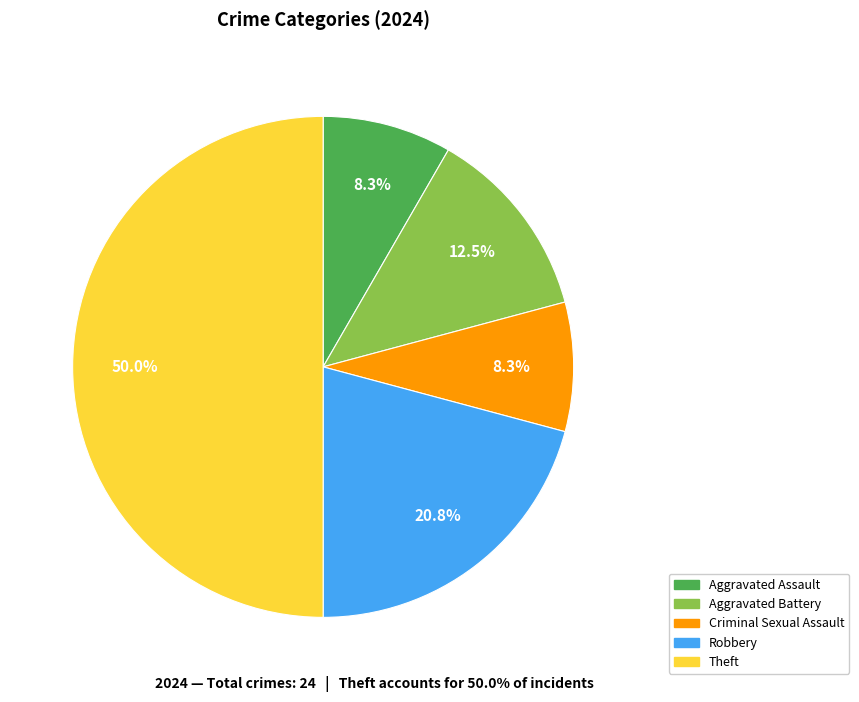

To the nearest percent, what is the average slice percentage?

20%